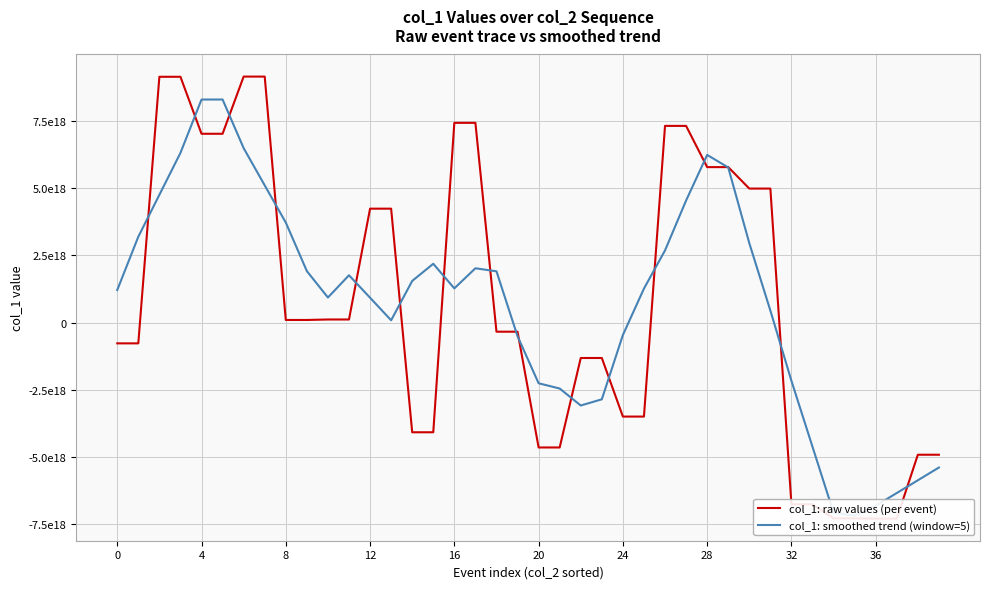

How many values in col_1: raw values (per event) are below zero?

20